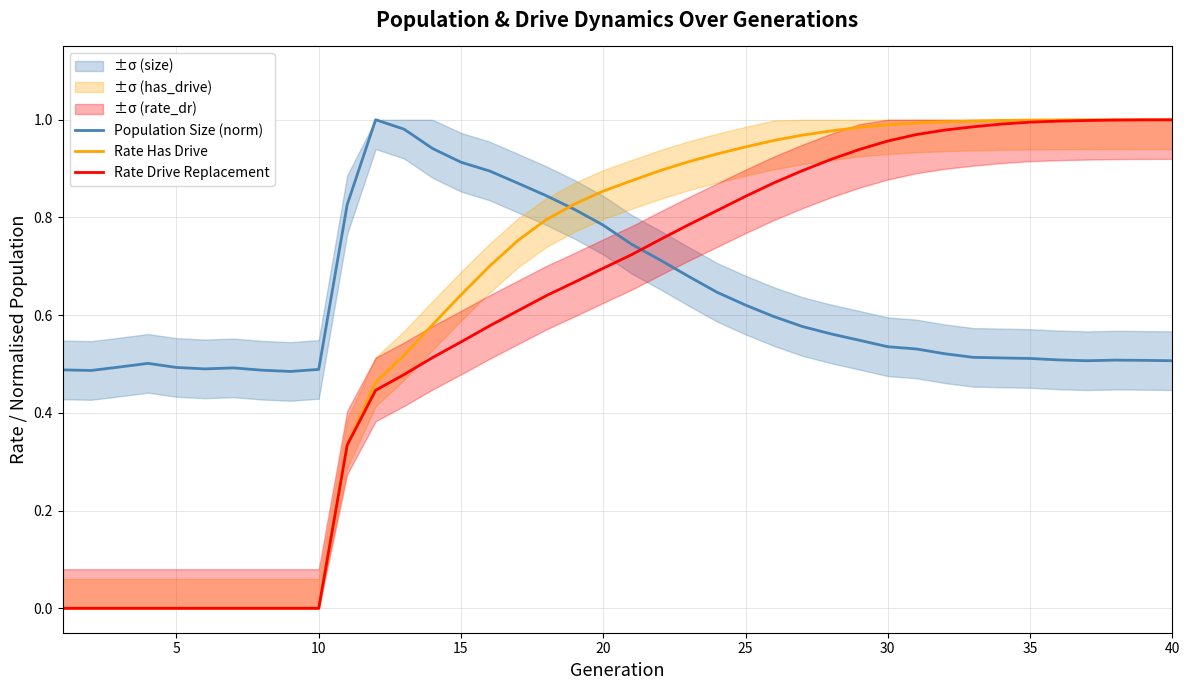

Does the chart display data point markers on the line(s)?

No